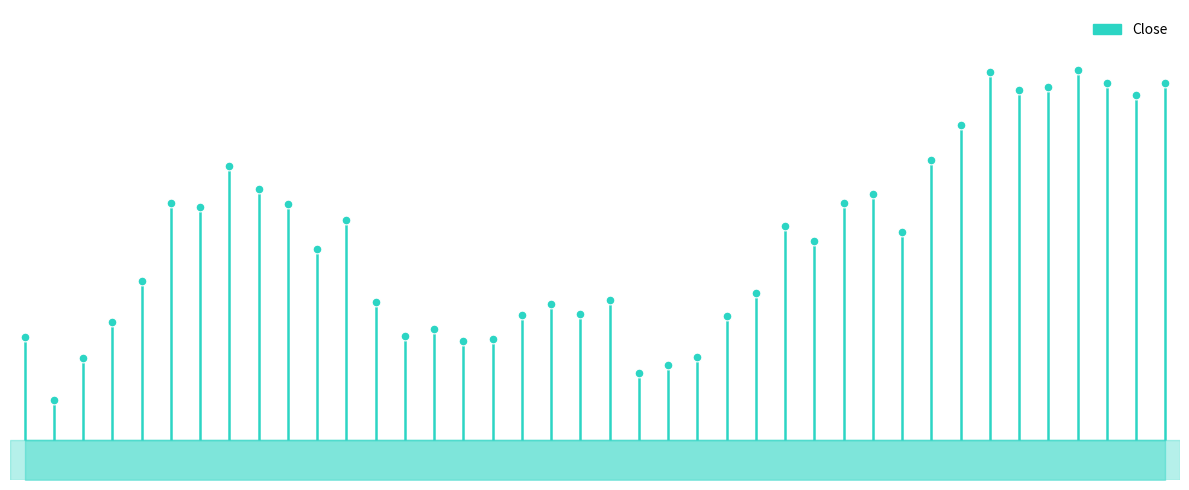

Between 2016-09-16 and 2016-05-27, which is larger?

2016-09-16